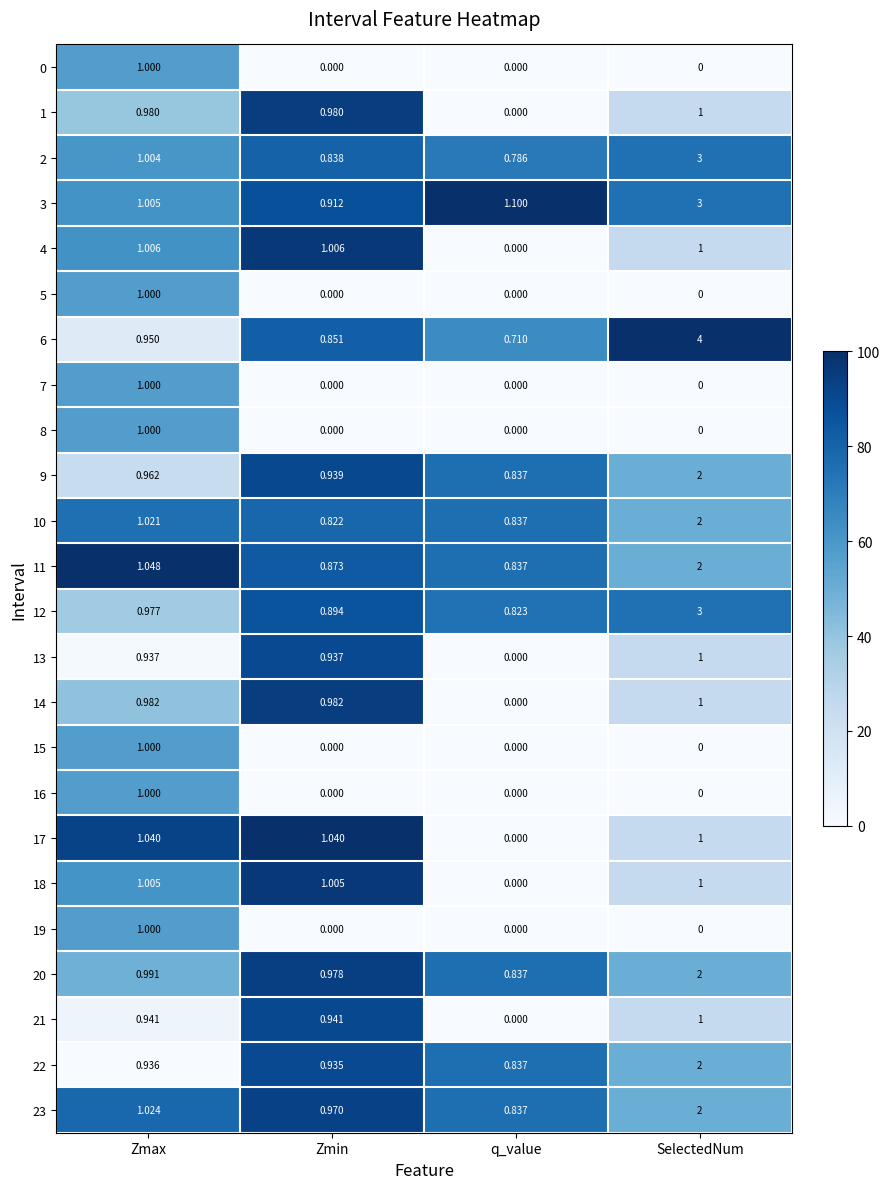

At which category is the sum across all series the highest?

SelectedNum